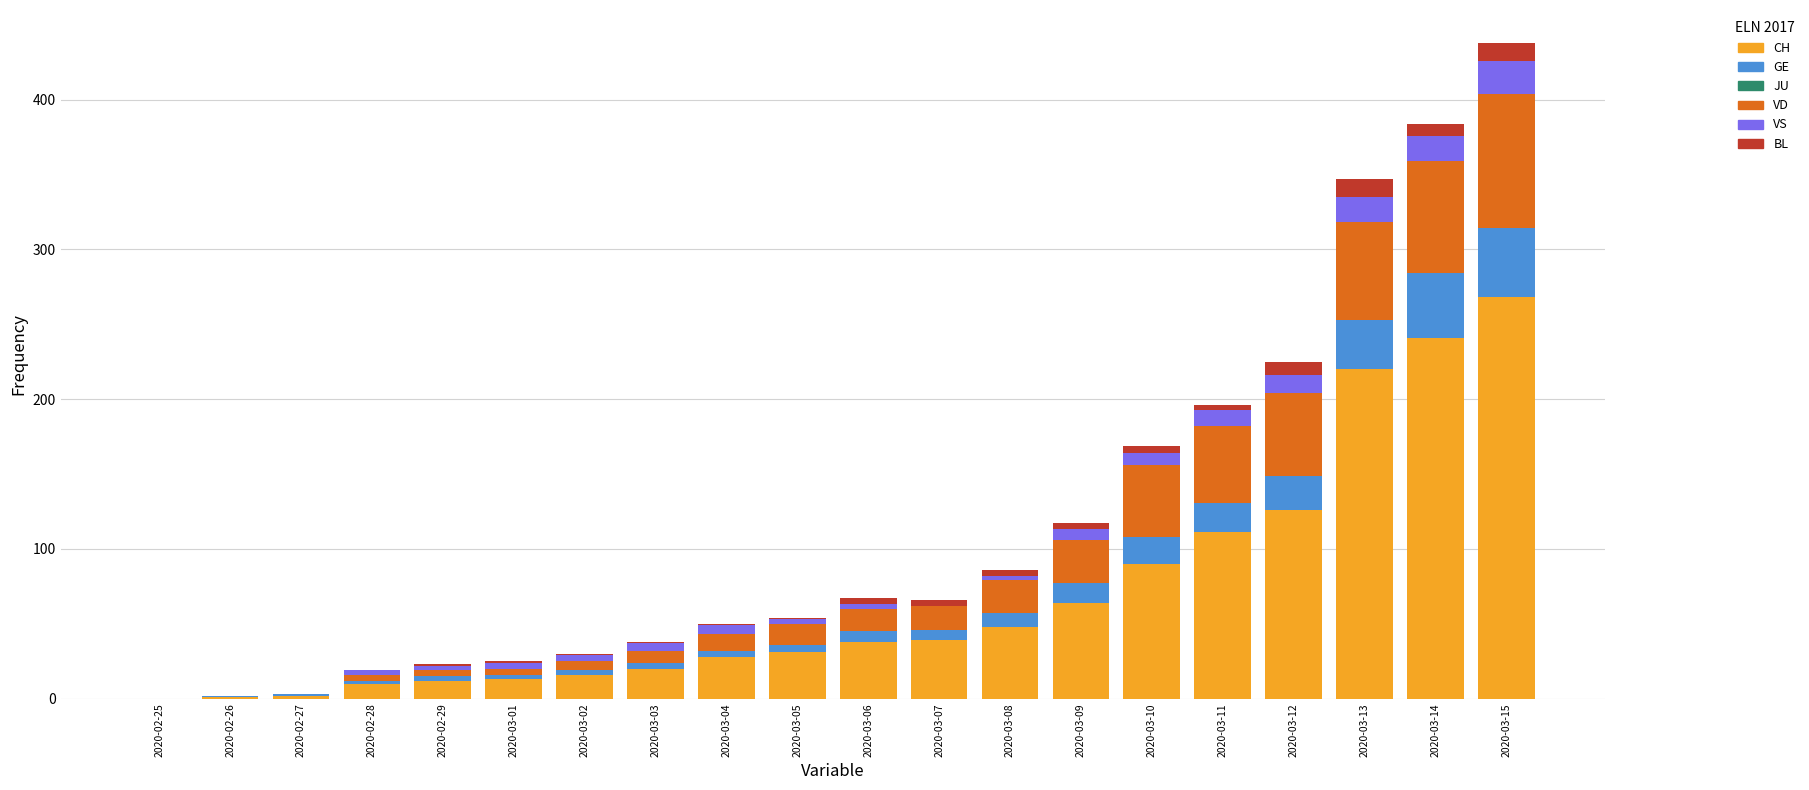

What is the highest value of the CH series?

268